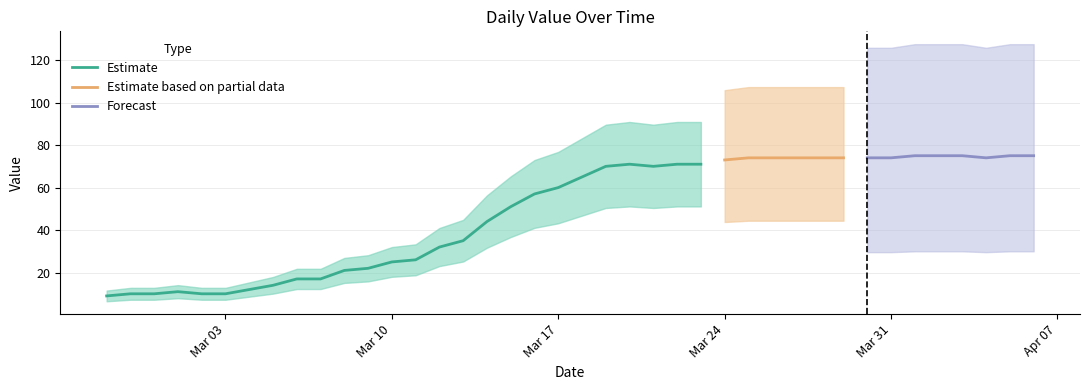

What is the minimum value for Estimate?

9